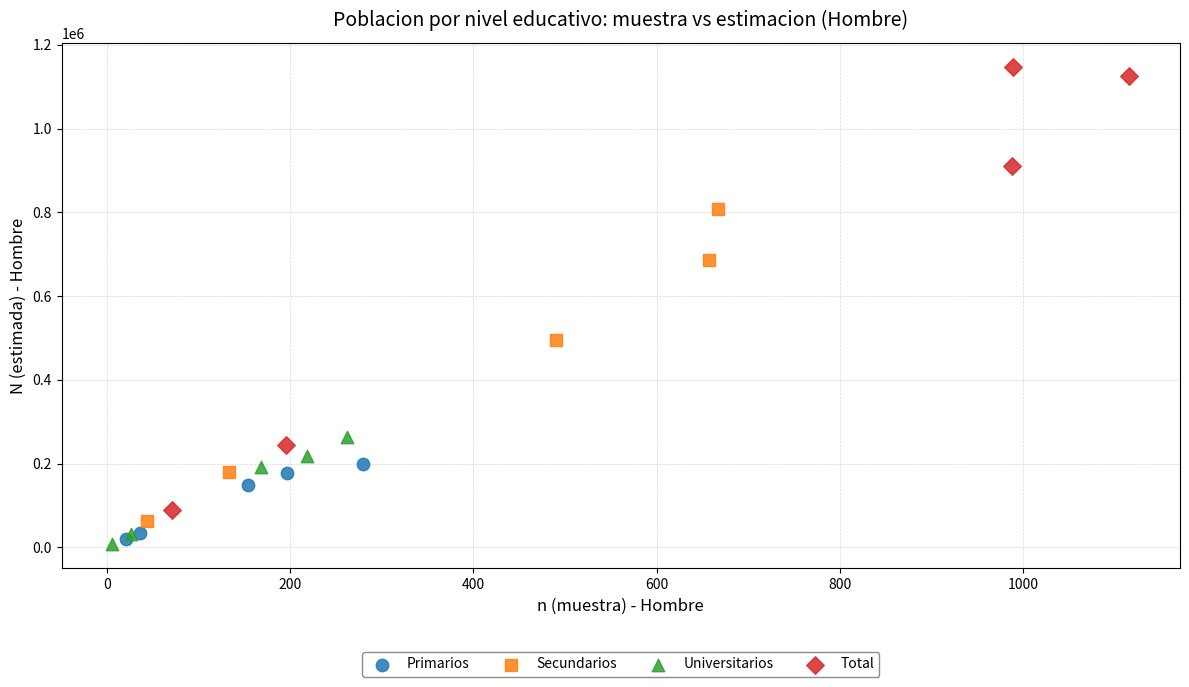

Which series has the largest Y range (max minus min)?

Total